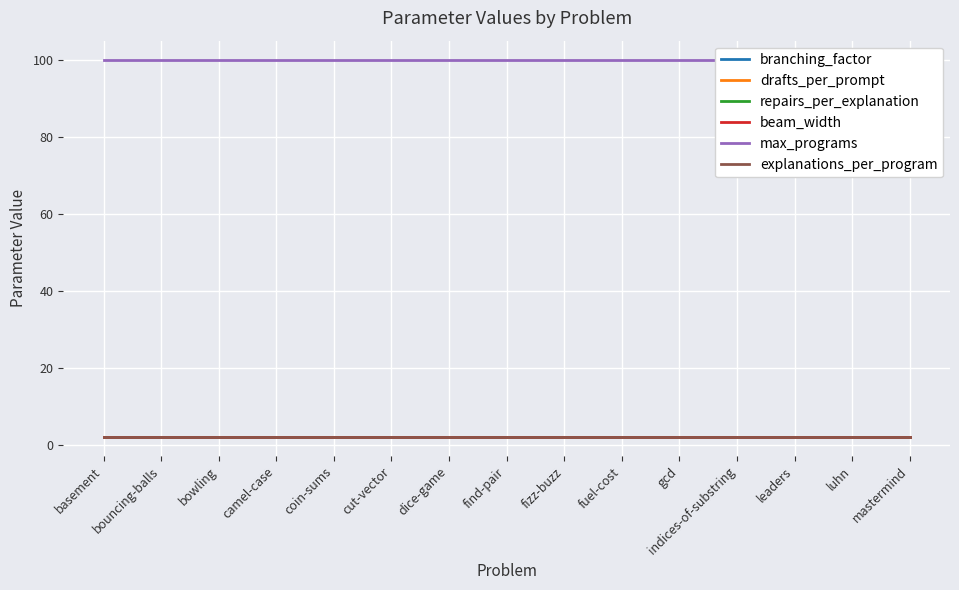

Reading left to right, extract all data points from this chart.

branching_factor: basement=2	bouncing-balls=2	bowling=2	camel-case=2	coin-sums=2	cut-vector=2	dice-game=2	find-pair=2	fizz-buzz=2	fuel-cost=2	gcd=2	indices-of-substring=2	leaders=2	luhn=2	mastermind=2
drafts_per_prompt: basement=2	bouncing-balls=2	bowling=2	camel-case=2	coin-sums=2	cut-vector=2	dice-game=2	find-pair=2	fizz-buzz=2	fuel-cost=2	gcd=2	indices-of-substring=2	leaders=2	luhn=2	mastermind=2
repairs_per_explanation: basement=2	bouncing-balls=2	bowling=2	camel-case=2	coin-sums=2	cut-vector=2	dice-game=2	find-pair=2	fizz-buzz=2	fuel-cost=2	gcd=2	indices-of-substring=2	leaders=2	luhn=2	mastermind=2
beam_width: basement=2	bouncing-balls=2	bowling=2	camel-case=2	coin-sums=2	cut-vector=2	dice-game=2	find-pair=2	fizz-buzz=2	fuel-cost=2	gcd=2	indices-of-substring=2	leaders=2	luhn=2	mastermind=2
max_programs: basement=100	bouncing-balls=100	bowling=100	camel-case=100	coin-sums=100	cut-vector=100	dice-game=100	find-pair=100	fizz-buzz=100	fuel-cost=100	gcd=100	indices-of-substring=100	leaders=100	luhn=100	mastermind=100
explanations_per_program: basement=2	bouncing-balls=2	bowling=2	camel-case=2	coin-sums=2	cut-vector=2	dice-game=2	find-pair=2	fizz-buzz=2	fuel-cost=2	gcd=2	indices-of-substring=2	leaders=2	luhn=2	mastermind=2